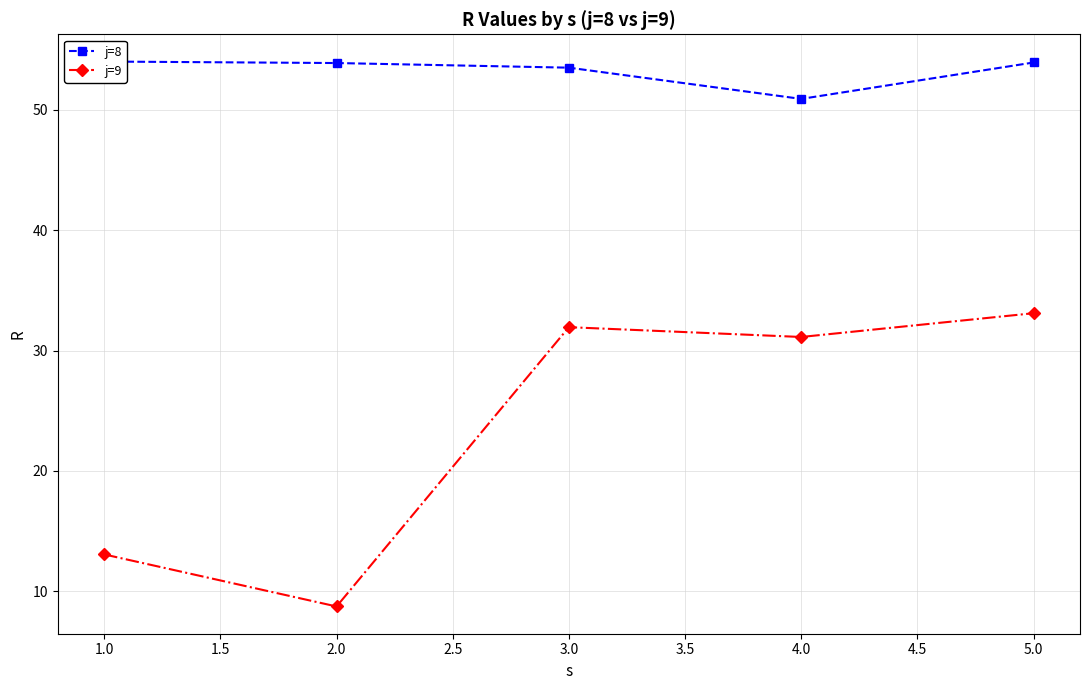

What is the value of the j=8 point at the 4th from the left?

50.9